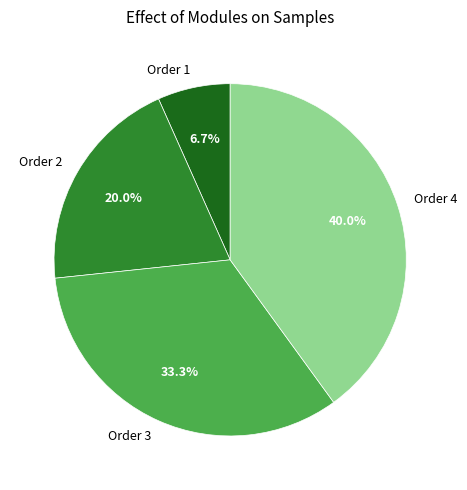

Is there a majority slice in this chart?

No